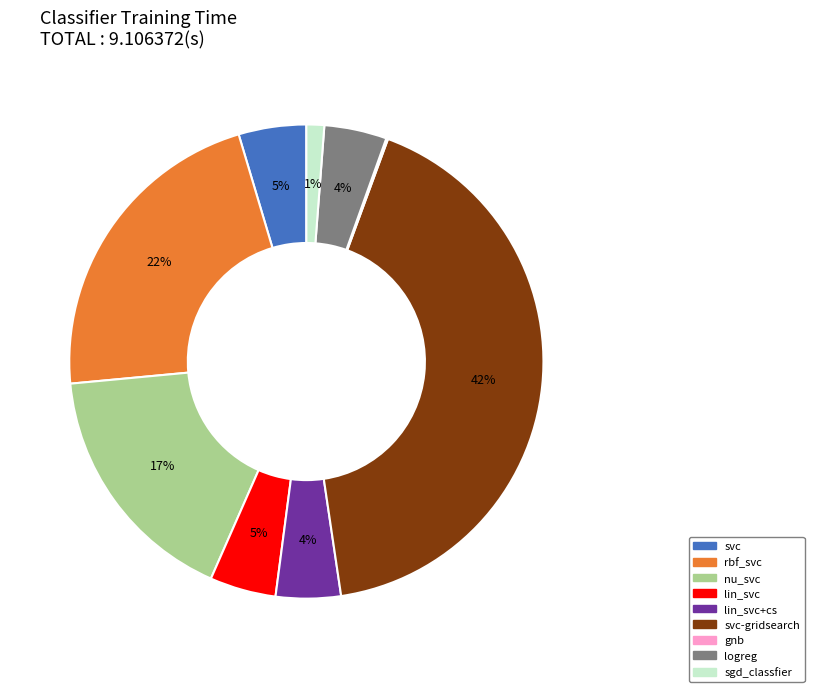

To the nearest percent, what is the combined percentage of svc-gridsearch and rbf_svc?

64%